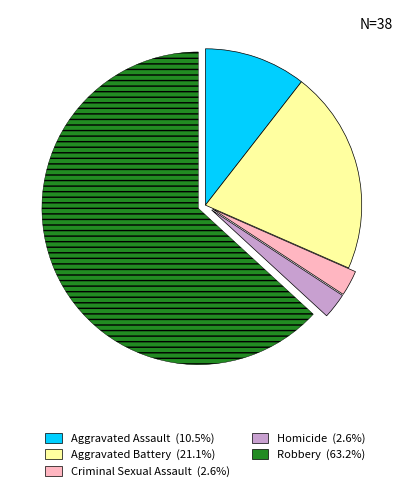

Does any single category account for the majority?

Yes